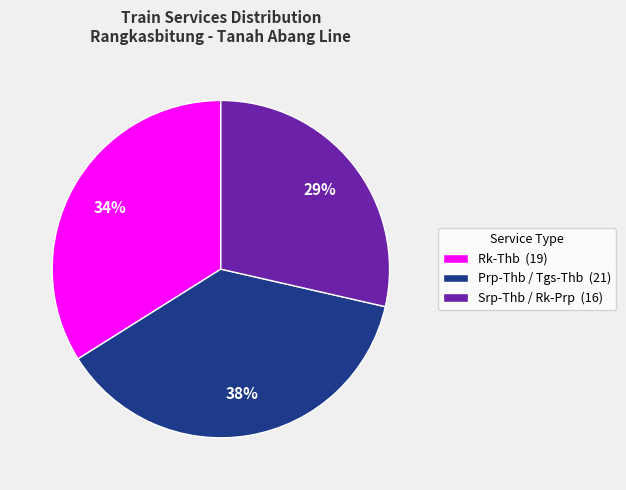

What is the smallest slice in the pie chart?

Srp-Thb / Rk-Prp